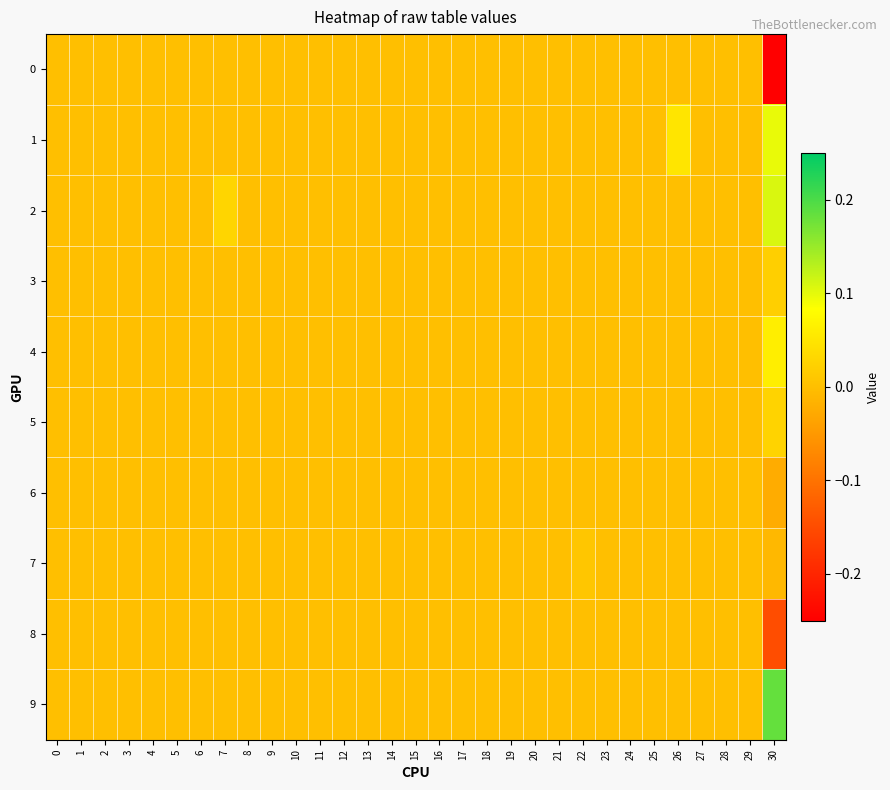

At how many categories does at least one series exceed 0?

4